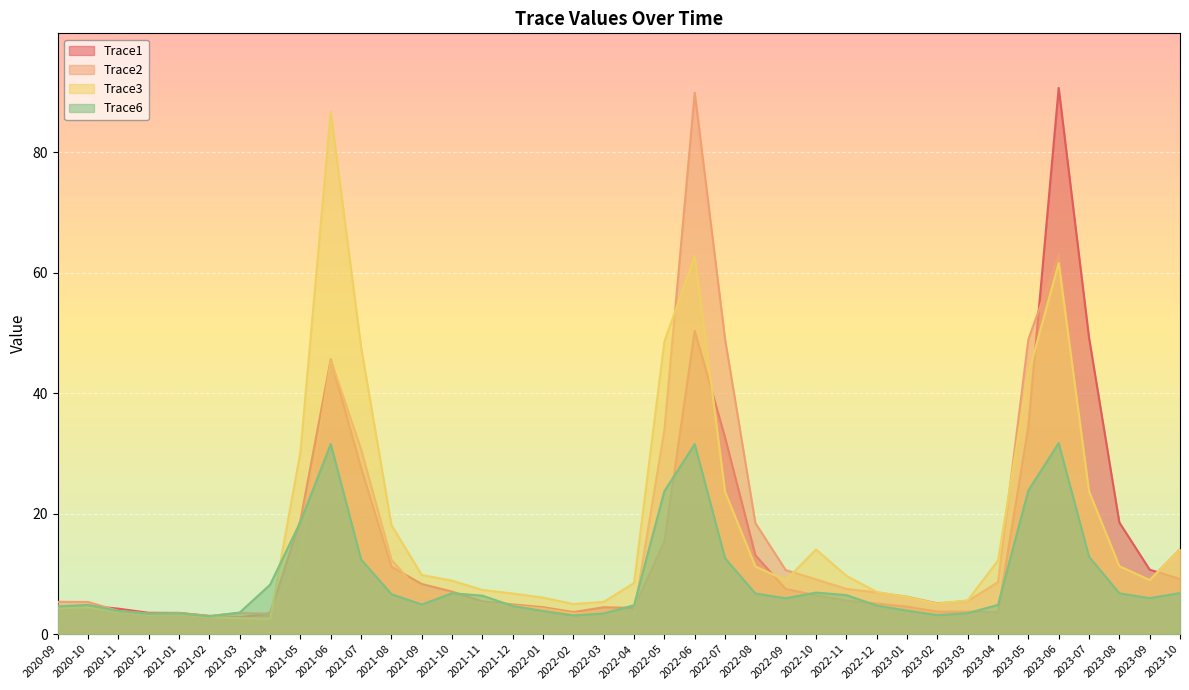

What is the spread (max minus min) of values at 2021-05?

17.5